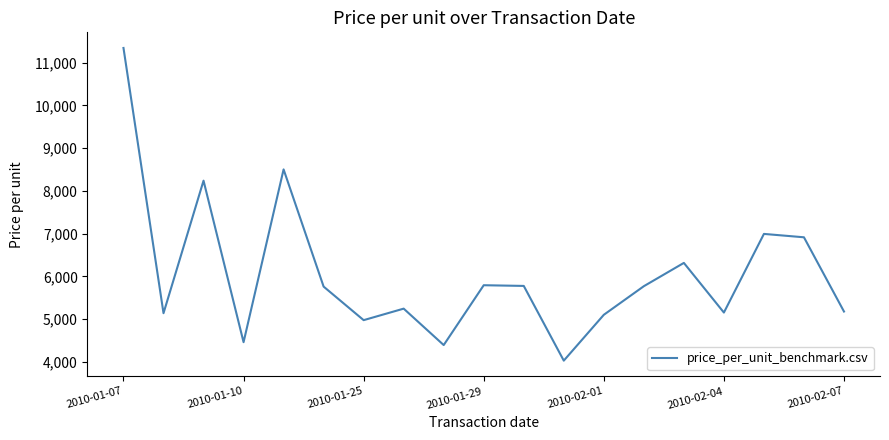

What is the difference between the maximum and minimum values?

7313.3